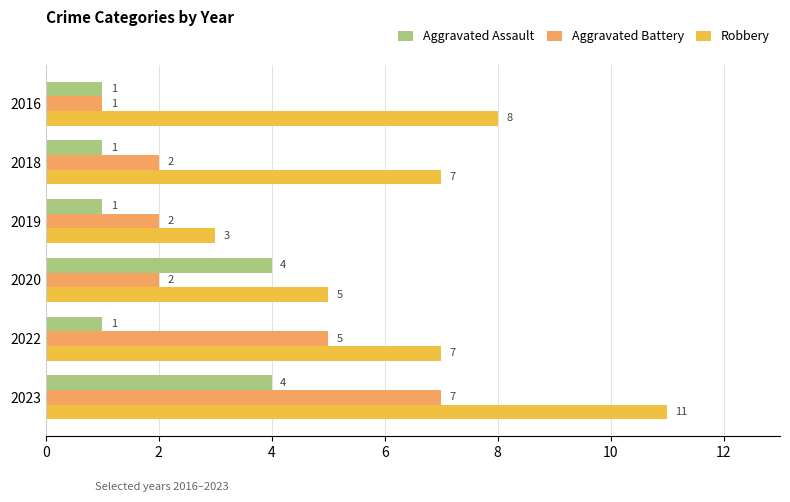

What is the sum of all Aggravated Battery values?

19